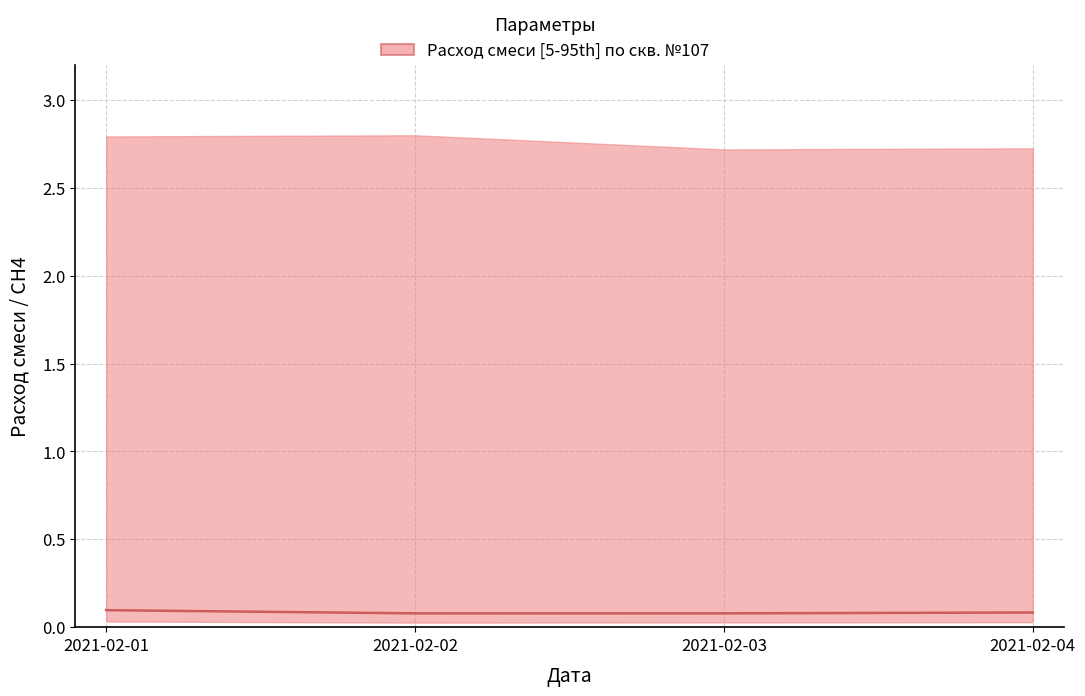

How many series are shown in this chart?

1